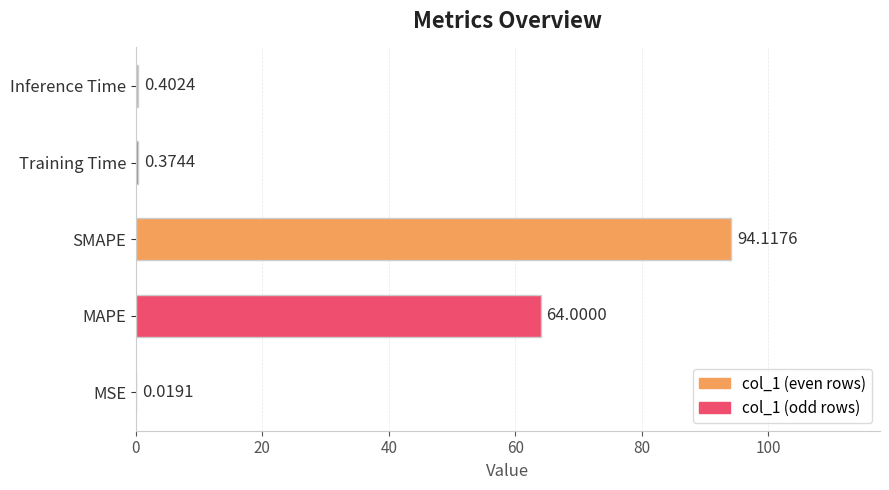

Which category has the highest value across all series?

SMAPE